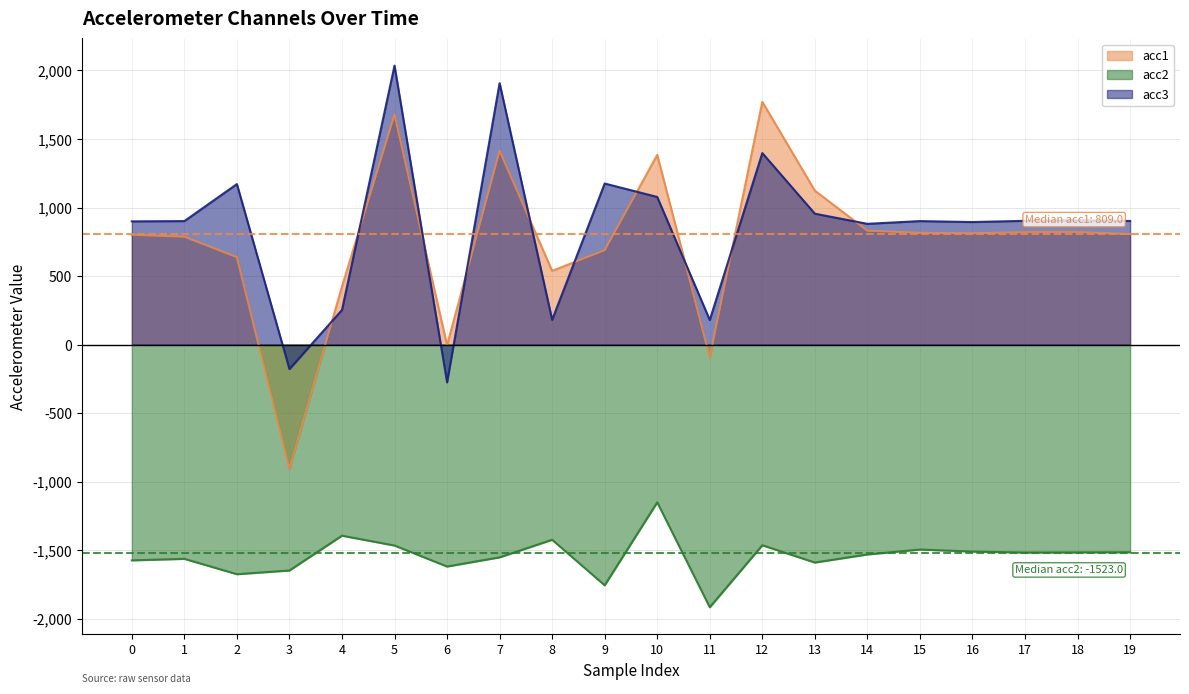

What is the spread (max minus min) of values at 5?

3500